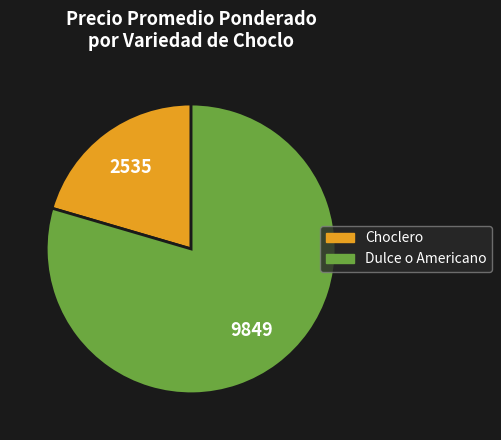

Is it true that Dulce o Americano is 80% of the pie?

True